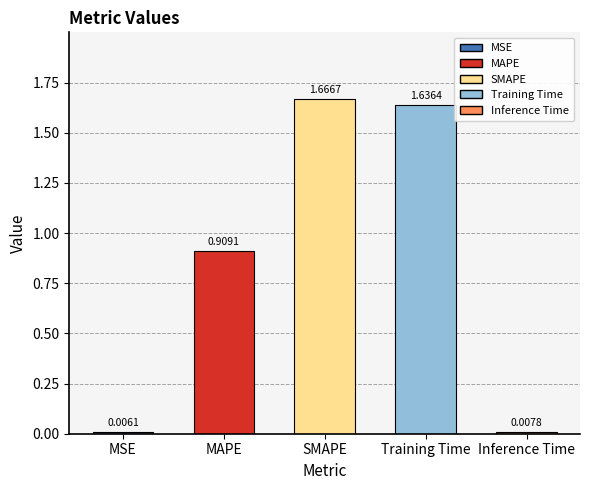

Reading left to right, transcribe all the data shown in this chart.

MSE=0.0	MAPE=0.9	SMAPE=1.7	Training Time=1.6	Inference Time=0.0